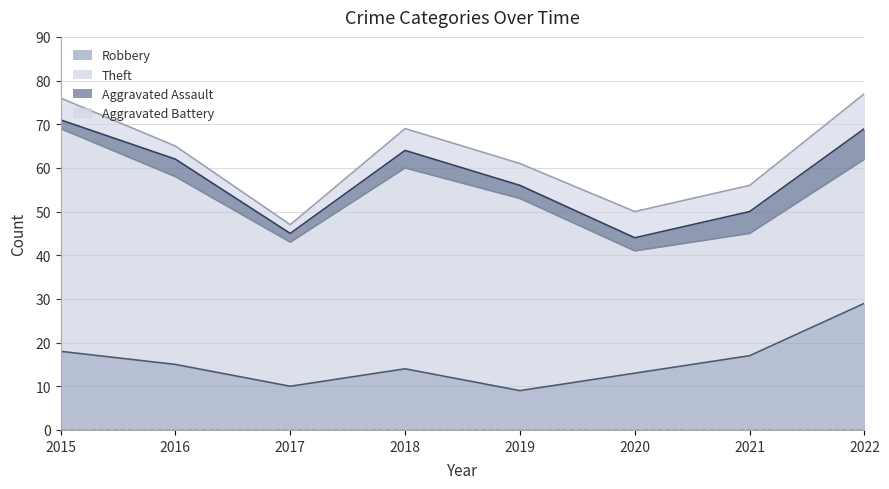

How many Aggravated Battery values are between 5 and 6?

5